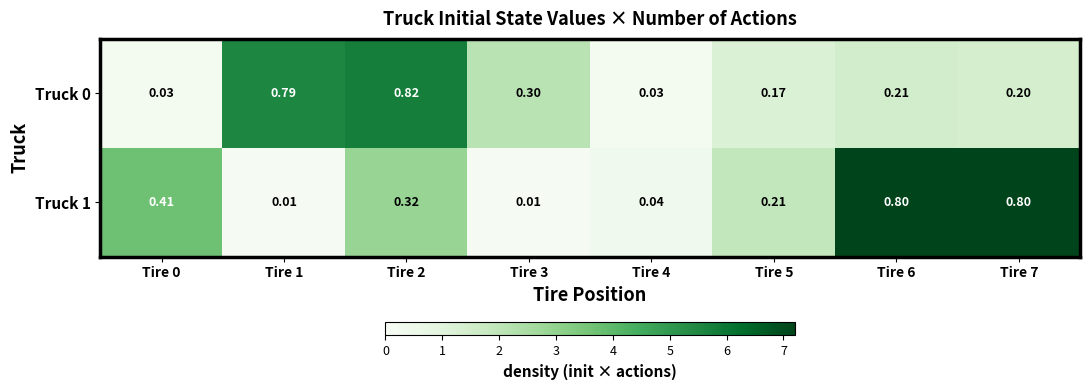

At which category does the chart reach its minimum across all series?

Tire 1